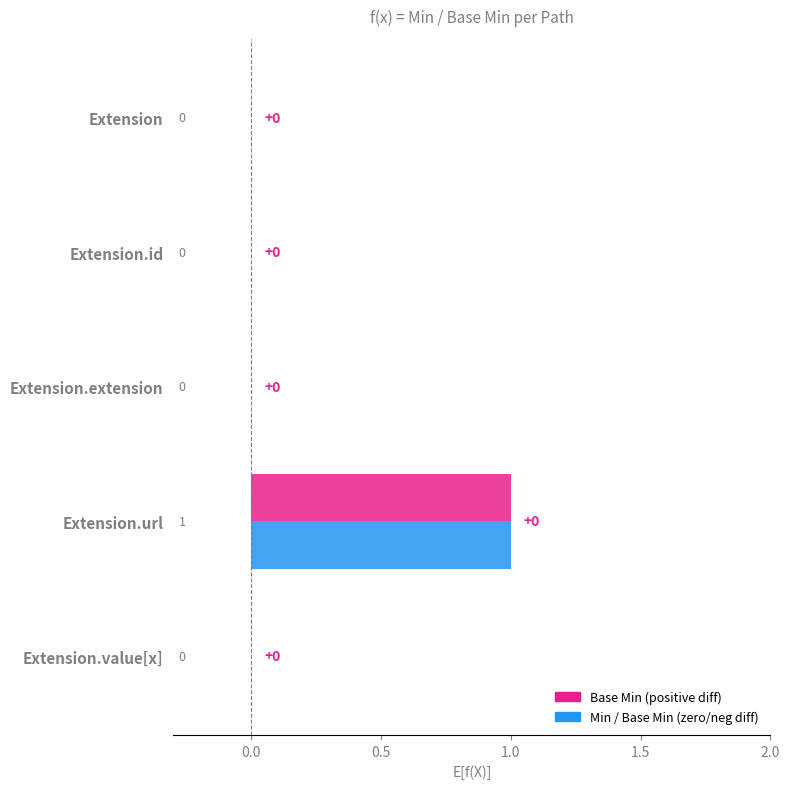

At which category is the sum across all series the highest?

Extension.url